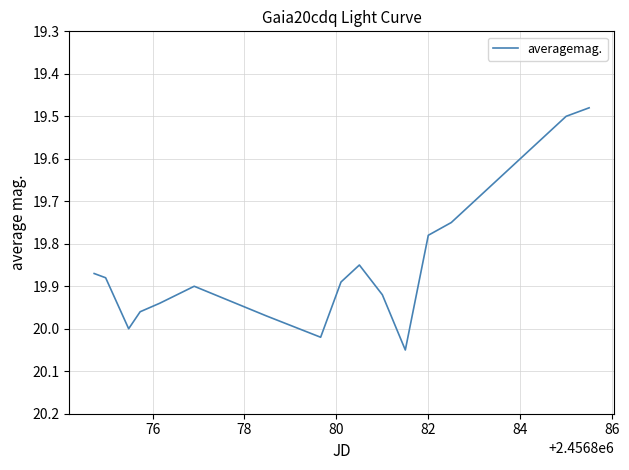

What is the maximum value shown in the chart?

20.1